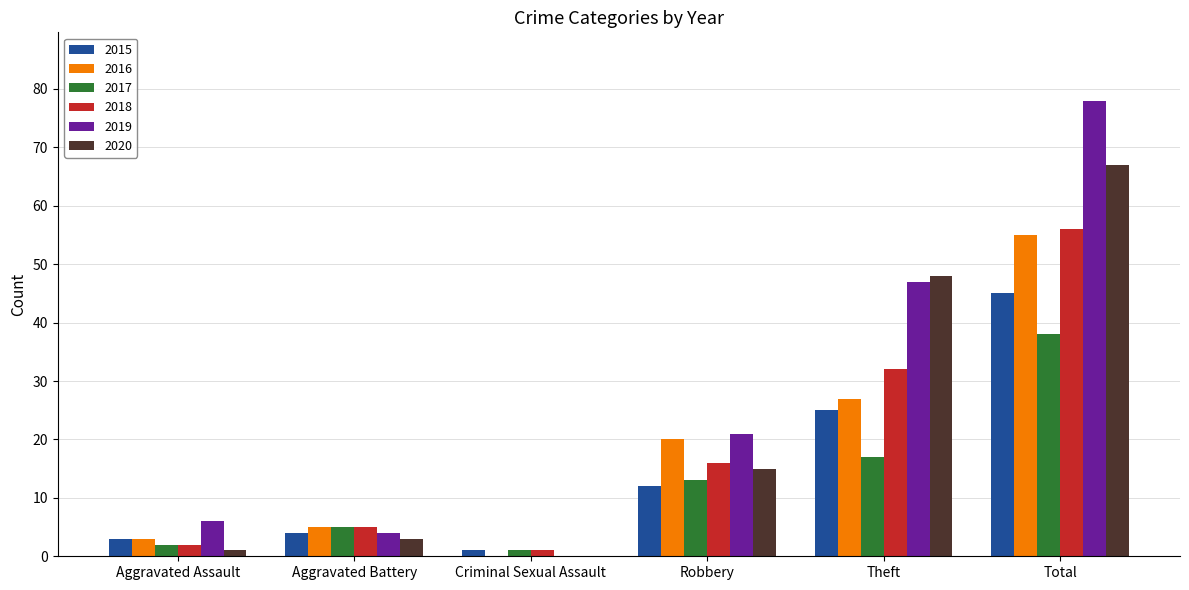

Are the bars grouped side by side (vs. stacked)?

Yes